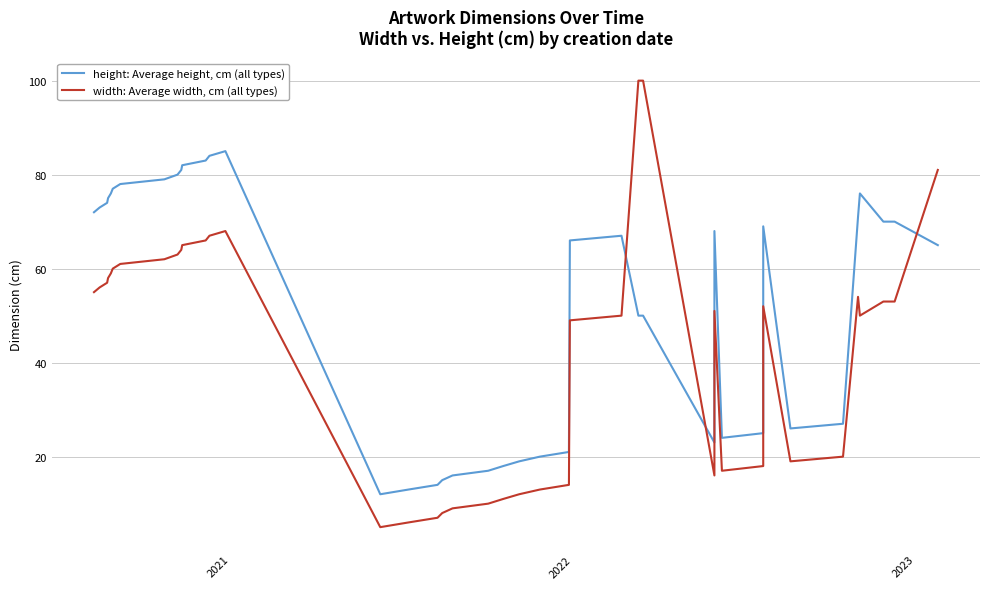

After their last crossing, which series has the higher values: height: Average height, cm (all types) or width: Average width, cm (all types)?

width: Average width, cm (all types)